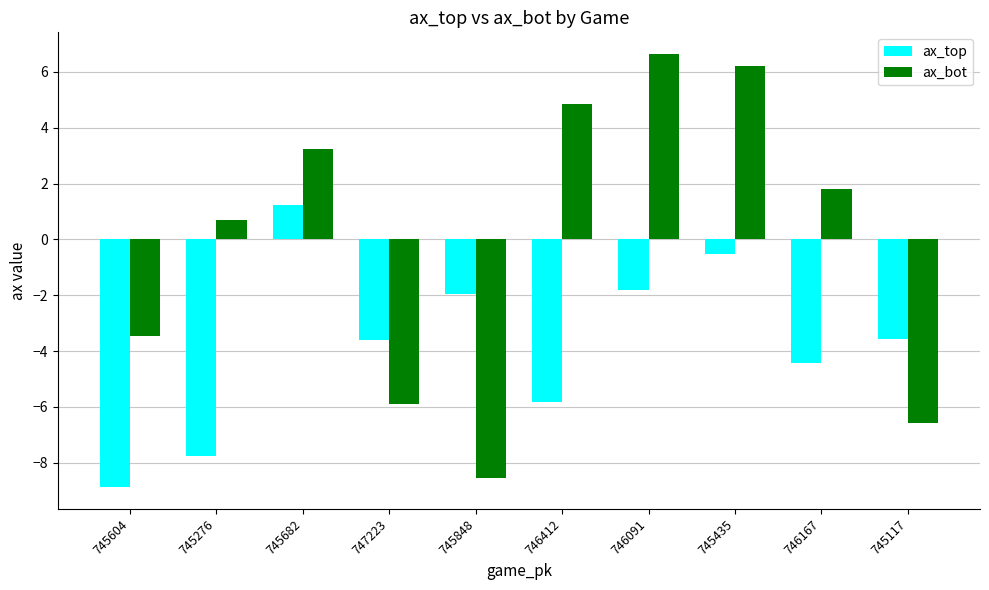

What is the sum of all ax_bot values?

-1.0